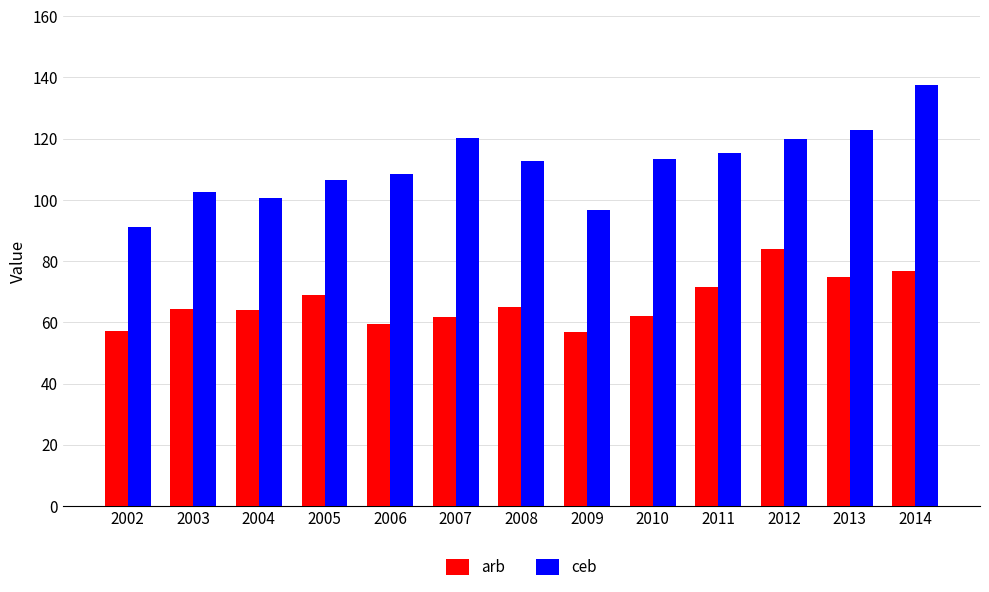

What is the sum of all ceb values?

1447.3